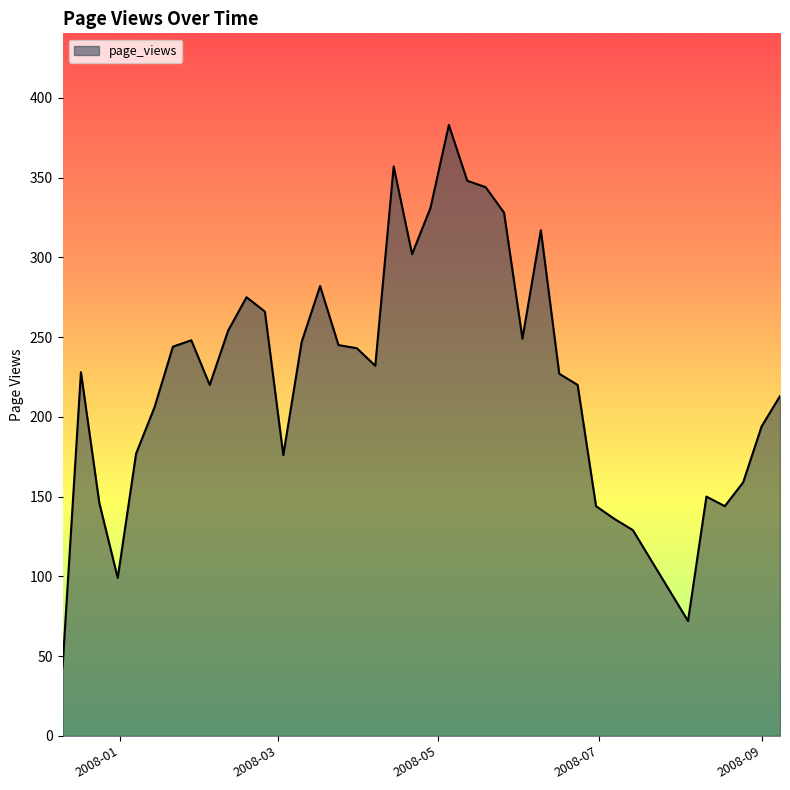

What is the maximum value shown in the chart?

383